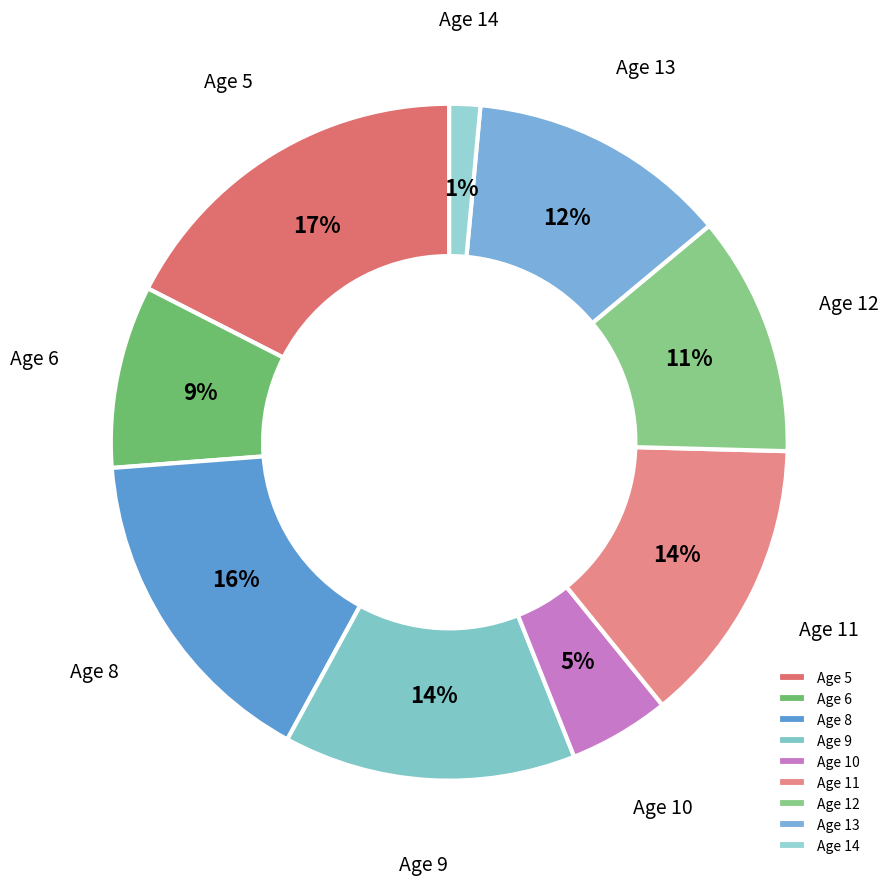

Does Age 12 account for over 50% of the chart?

No